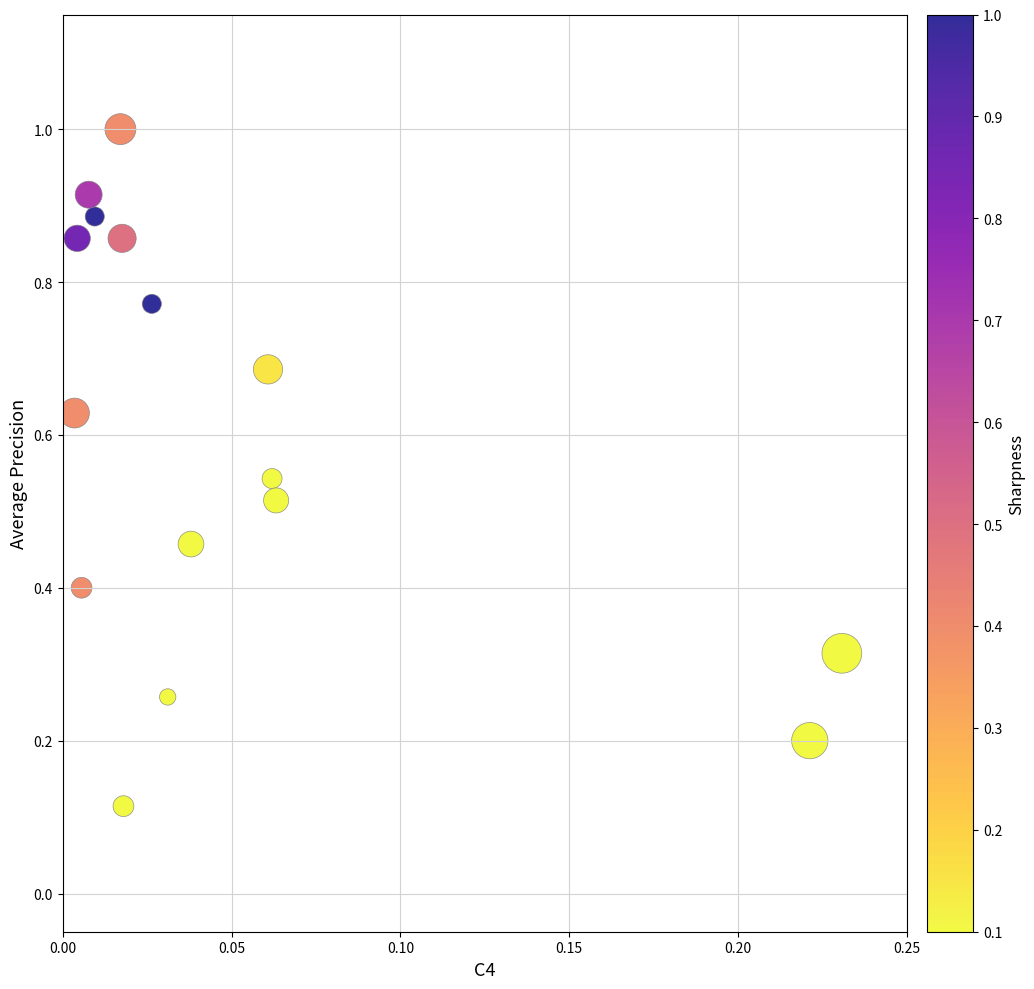

How many points are shown in the scatter plot?

16